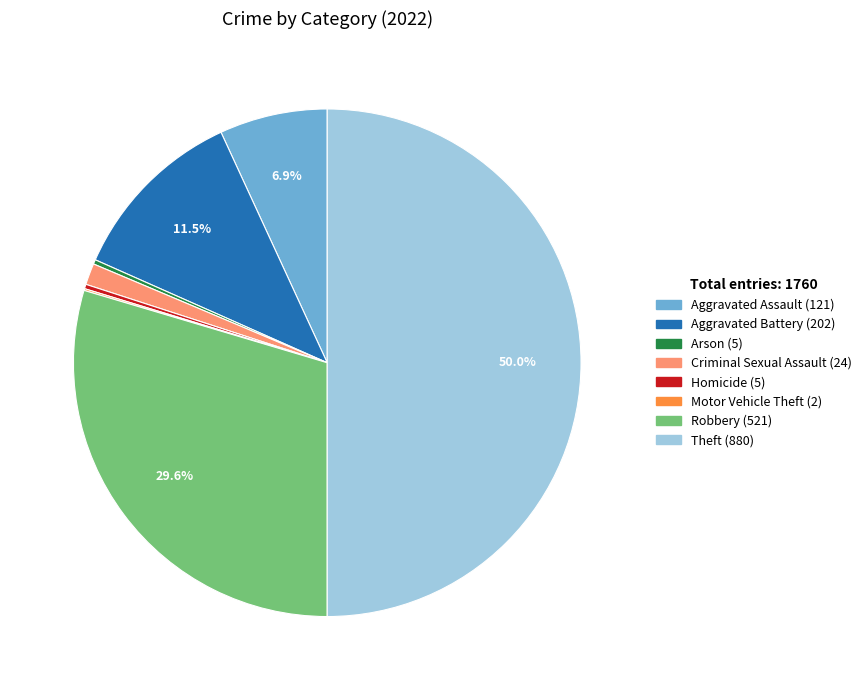

What is the largest slice in the pie chart?

Theft